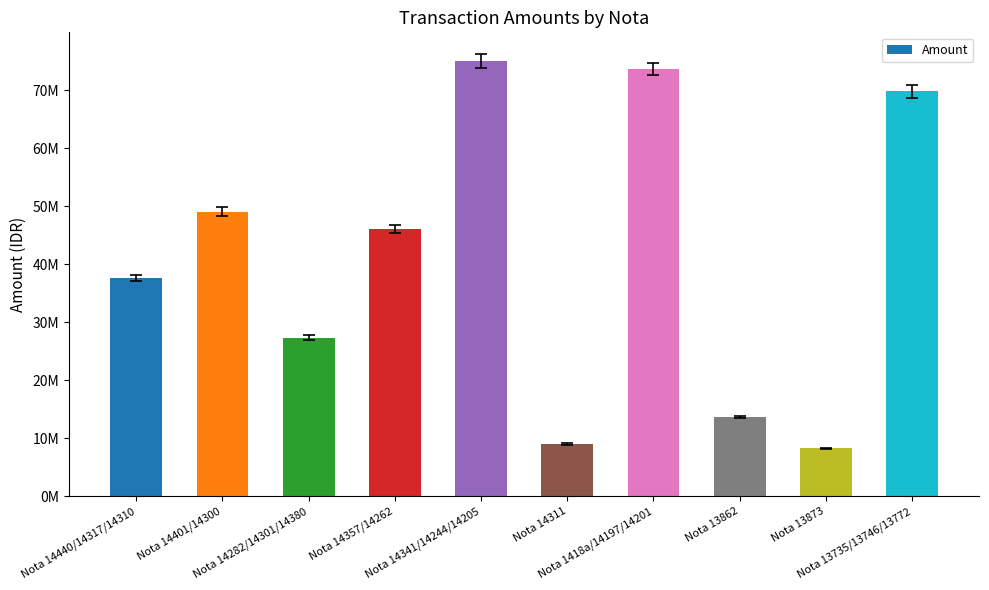

How many data points are less than 46025000?

5